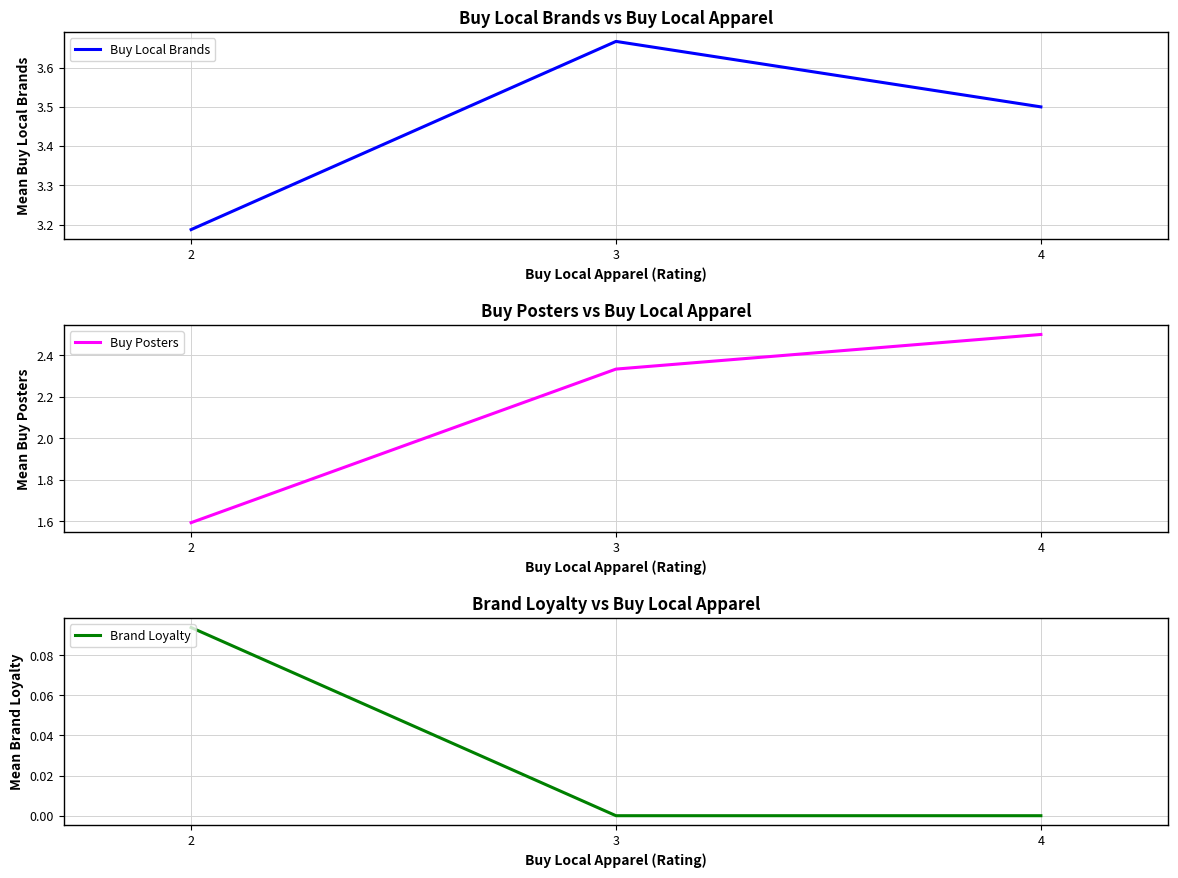

The Brand Loyalty series shows -0.0 at 3. True or false?

False